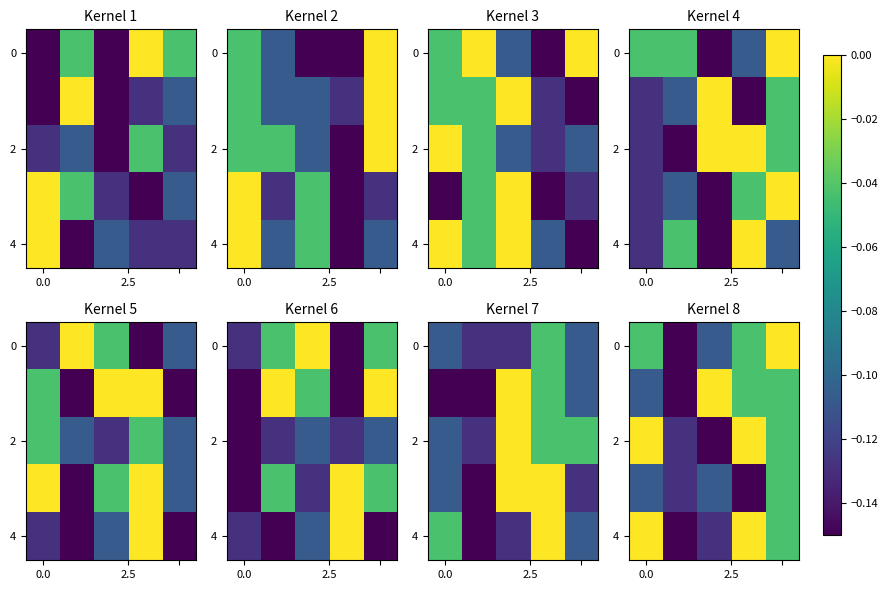

What is the average value of the 2 series?

-0.1